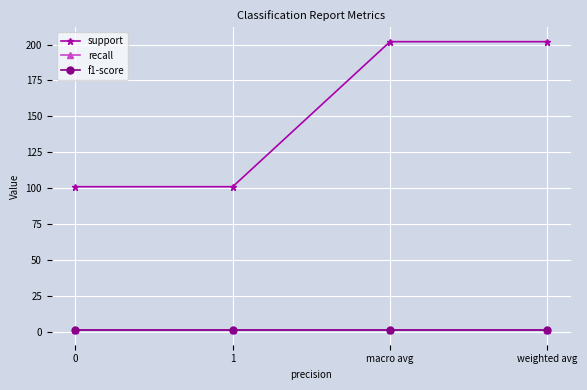

Rank the series at 0 from highest to lowest value.

support, recall, f1-score